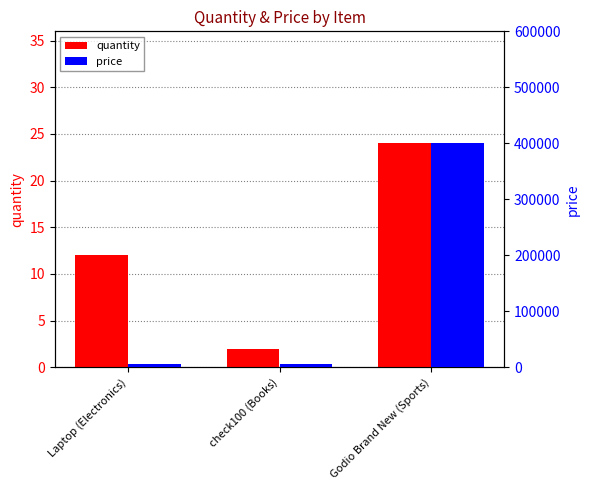

What is the label of the 1st bar from the right?

Godio Brand New (Sports)